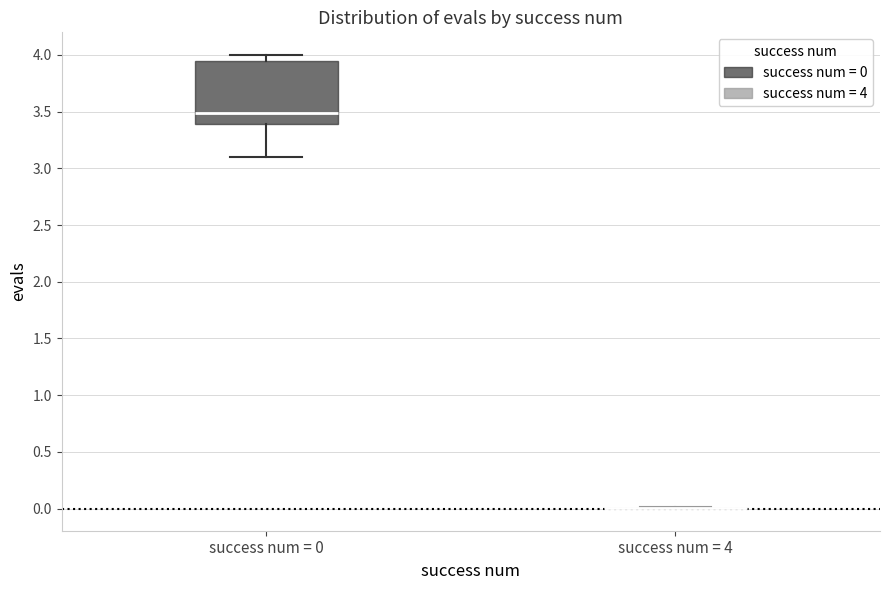

Reading left to right, transcribe this box plot: for each box, give where its median line is, the range the box spans, and where its two whiskers end, as read against the y-axis. The values are not printed on the chart, so give them approximately, as read against the axis.

success num = 0: median 3.50, box 3.40 to 3.95, whiskers 3.10 to 4.00
success num = 4: box collapsed to a line at 0.00, whiskers 0.00 to 0.00